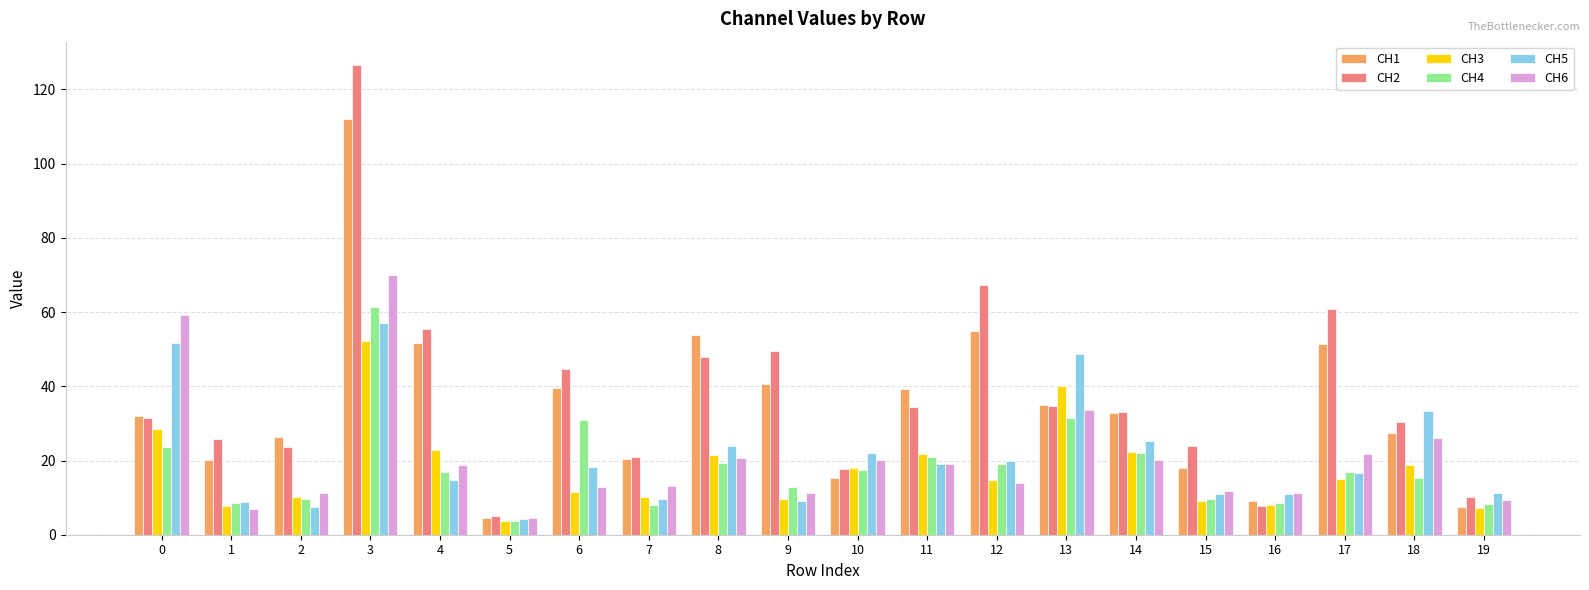

What is the total value across all series at 3?

479.6